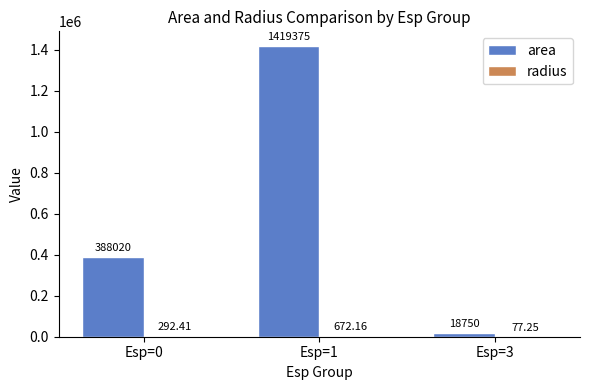

What is the approximate value of area at Esp=3?

18750.0